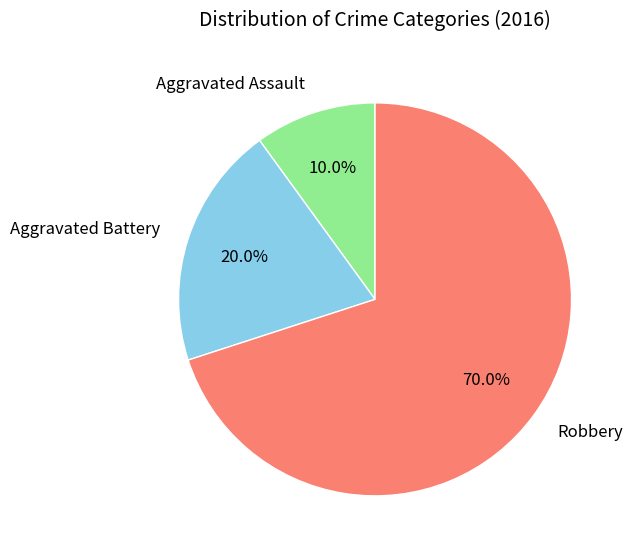

What is the majority slice?

Robbery